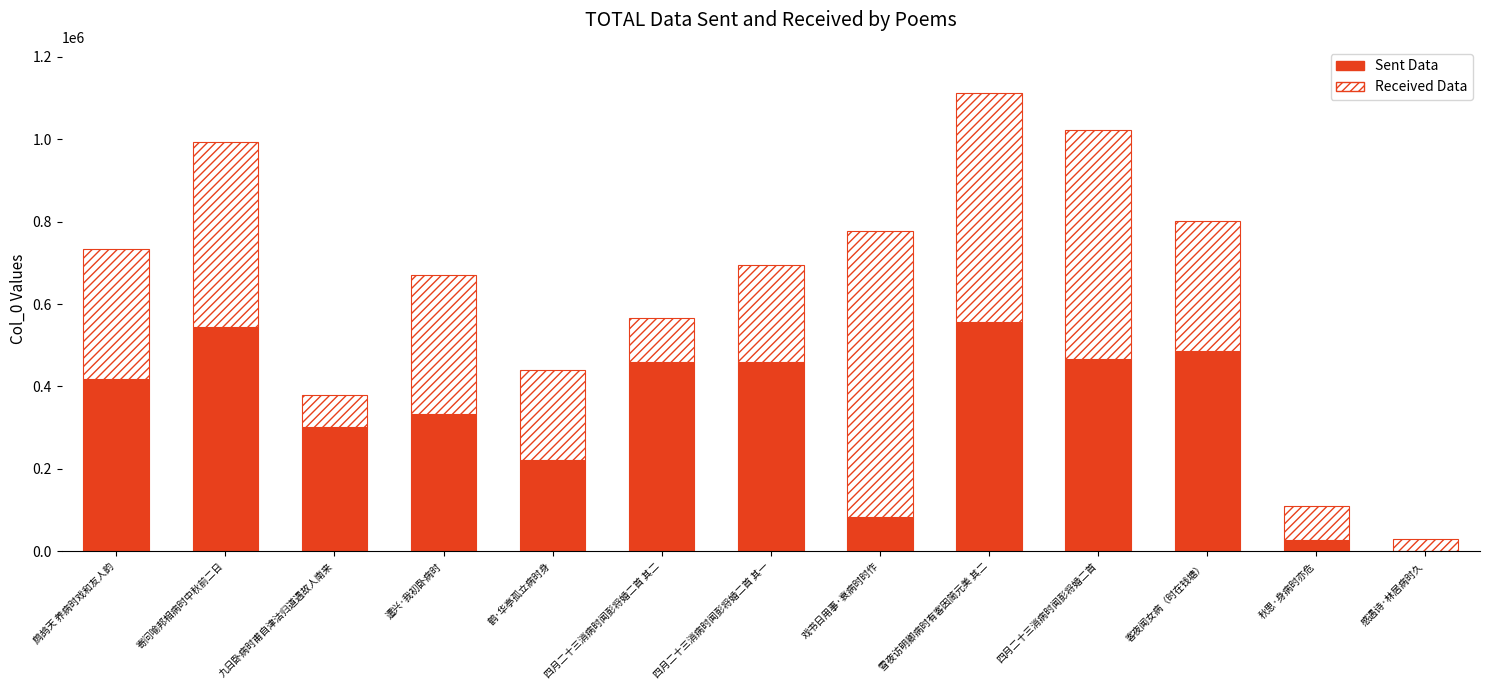

What is the total value across all series at 寄问喻邦相病时中秋前二日?

991896